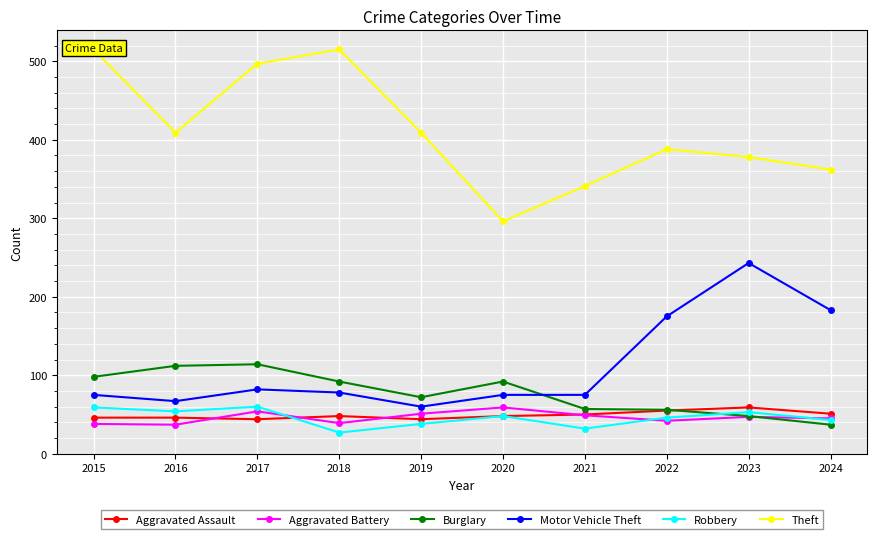

Where is Robbery nearest to the value 43?

2024